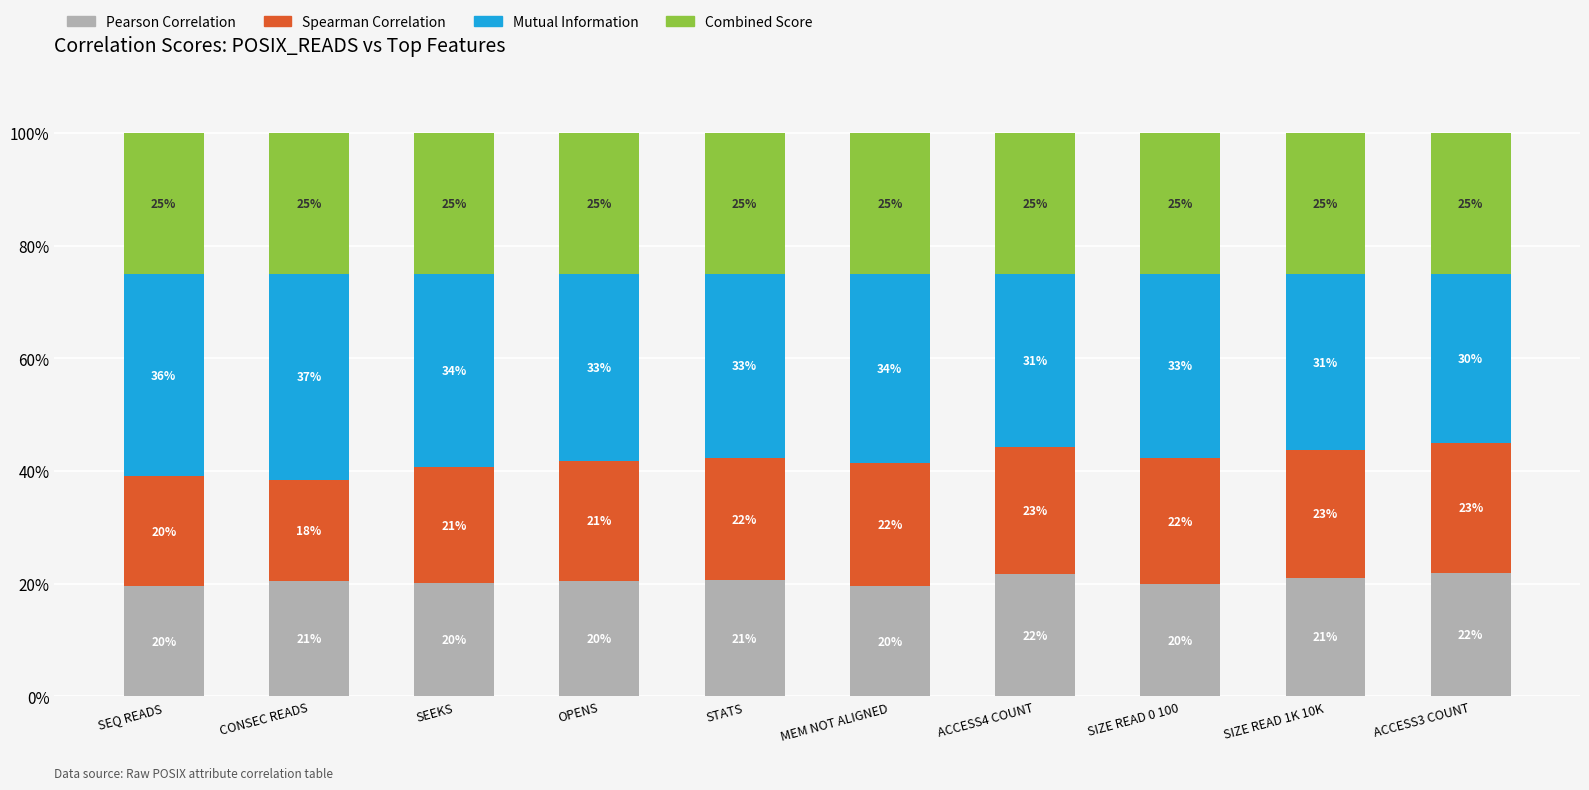

What is the total value across all series at ACCESS3 COUNT?

100.0